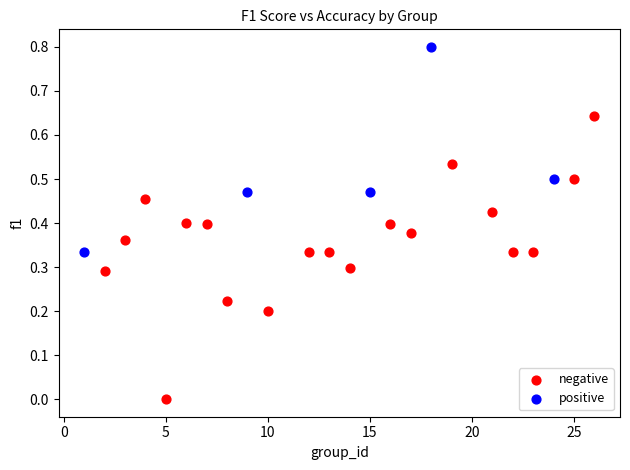

Which series reaches the maximum Y coordinate?

positive